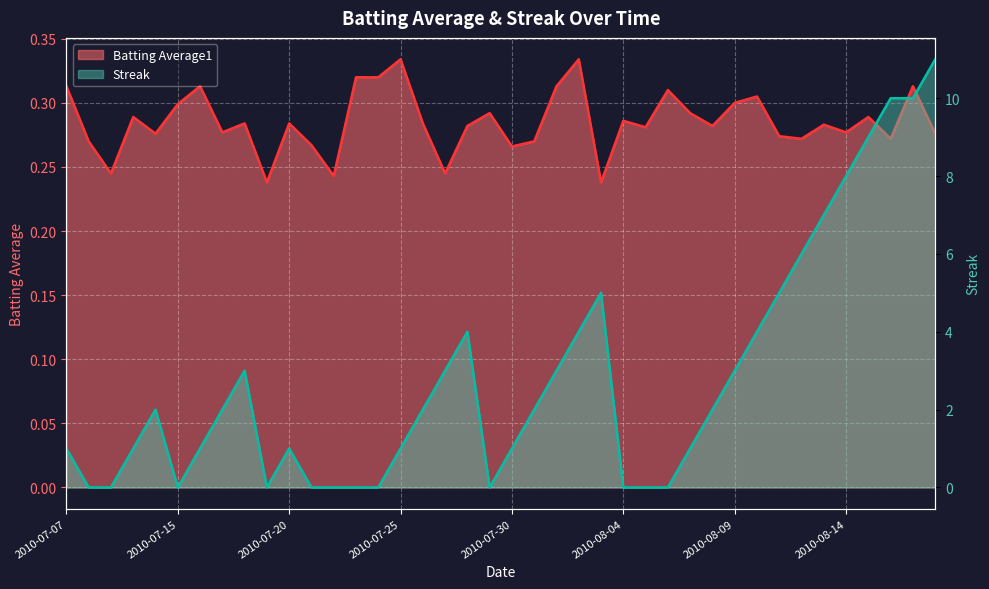

The Streak series shows 1.0 at 2010-07-11. True or false?

False